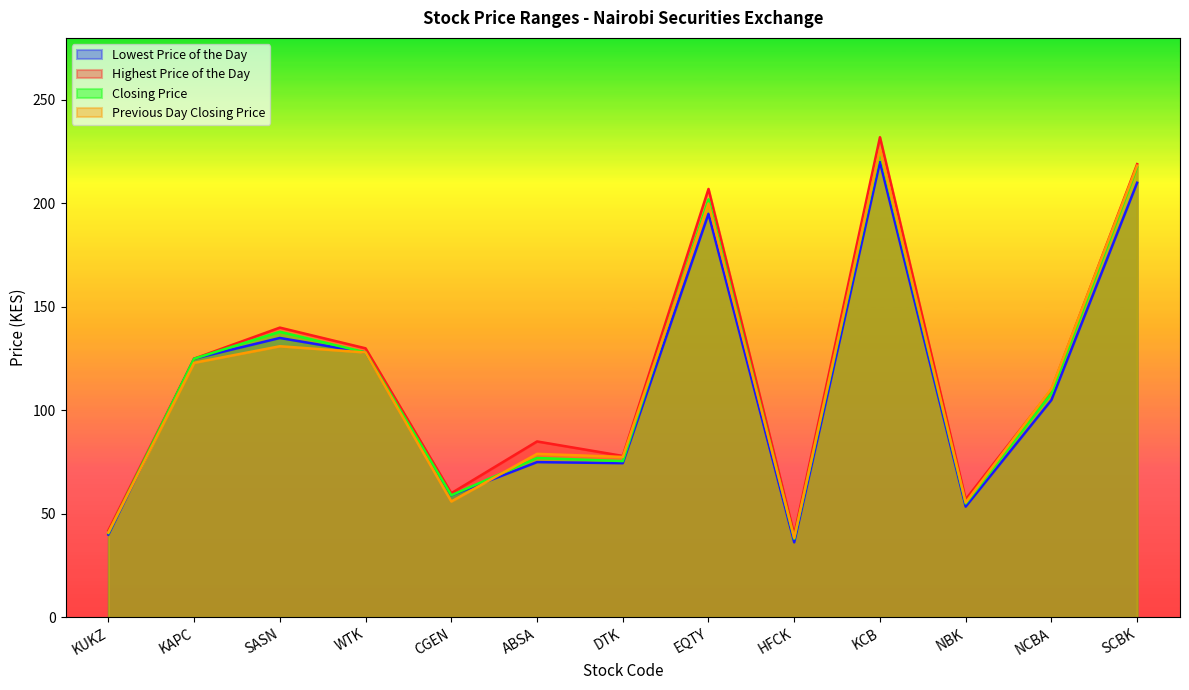

How many intersections are there between Highest Price of the Day and Previous Day Closing Price?

2